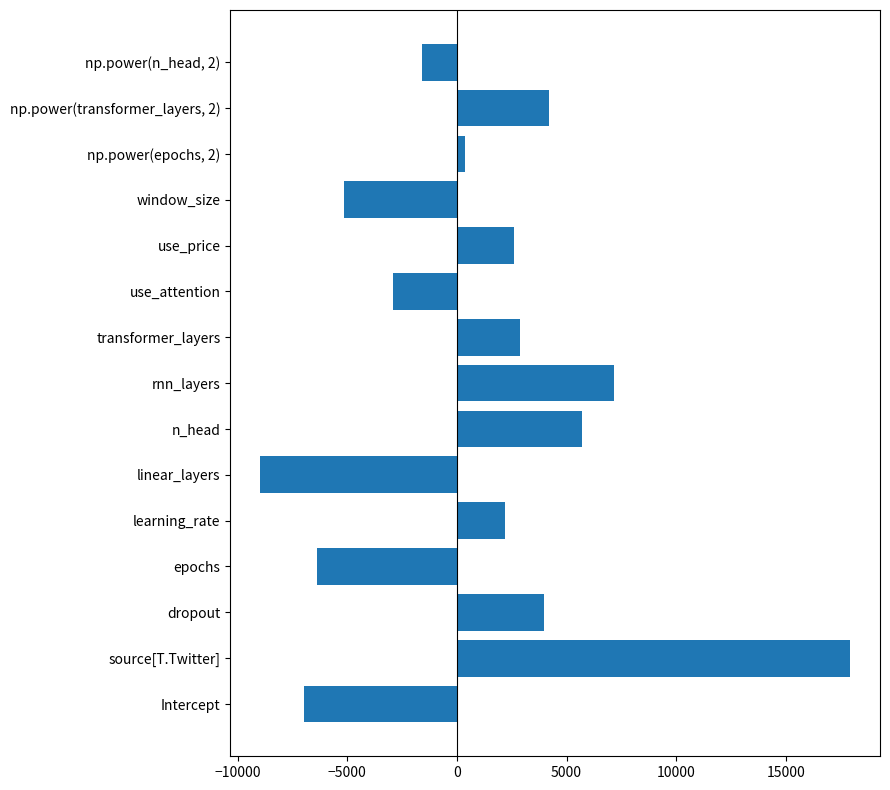

At which label is the value closest to 4482?

np.power(transformer_layers, 2)